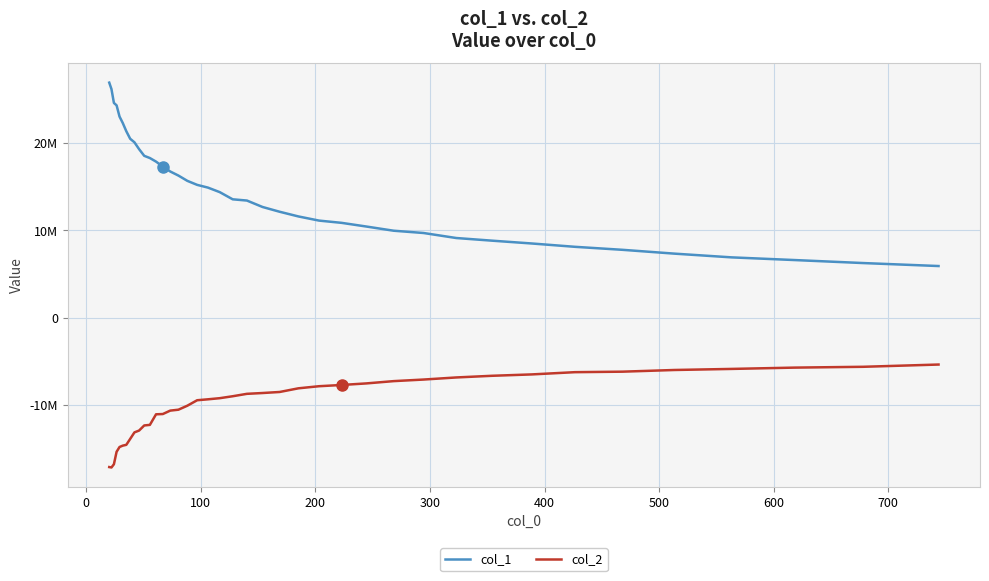

What are all the series names shown in the legend?

col_1, col_2